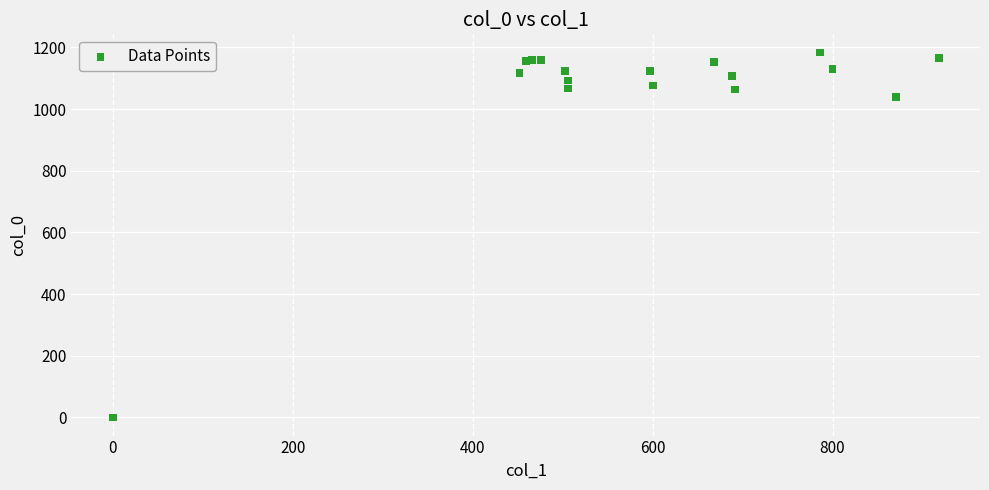

What Y value in the scatter plot is closest to 591?

1040.0